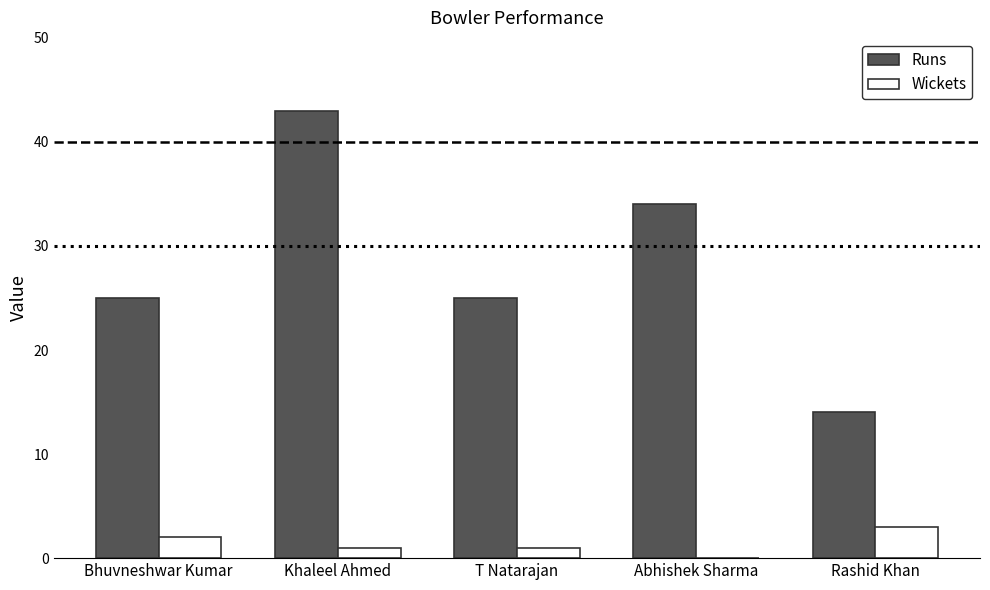

How many groups of bars are there?

5